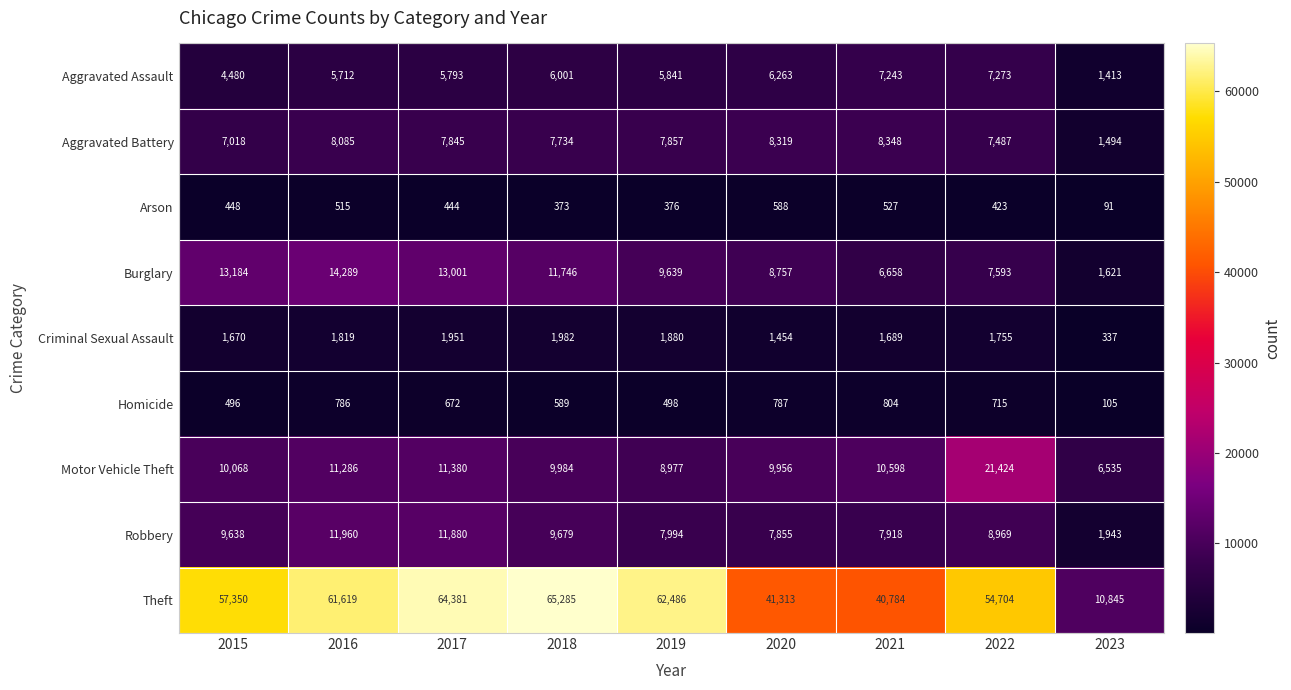

Which series has the widest spread of values?

Theft